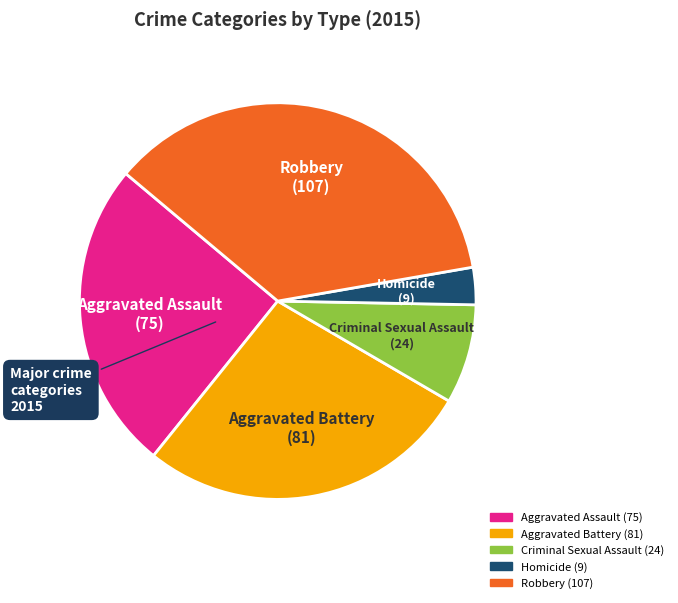

How many slices are in this pie chart?

5